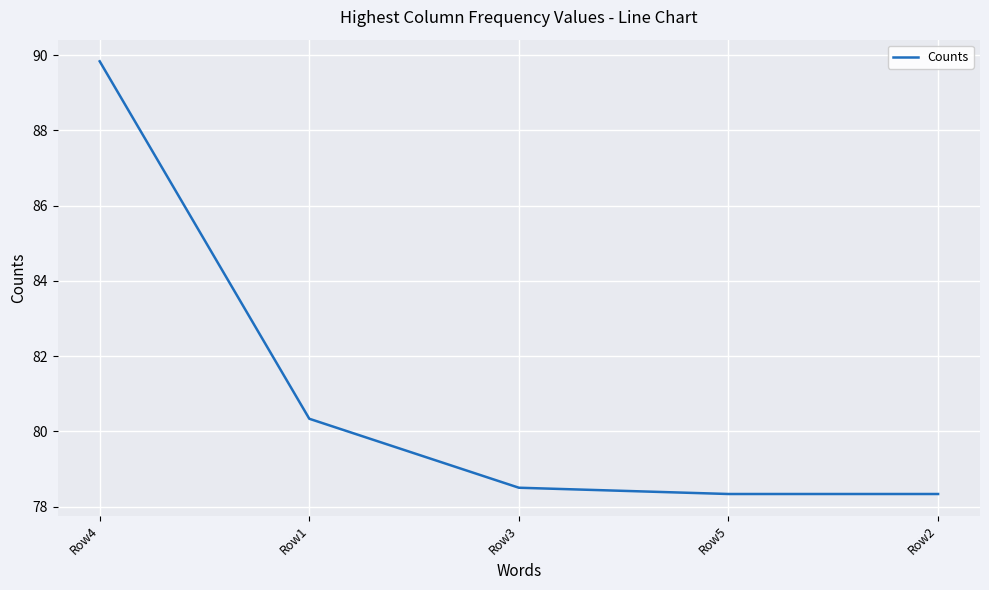

Reading left to right, extract all data points from this chart.

Row4=89.8	Row1=80.3	Row3=78.5	Row5=78.3	Row2=78.3